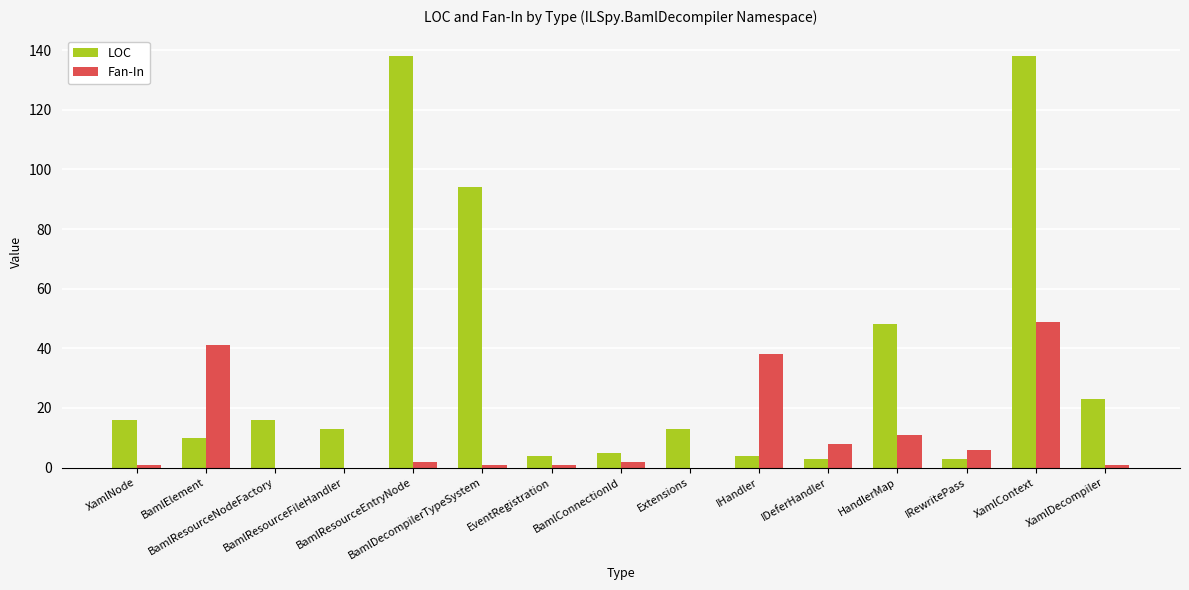

What is the sum of all LOC values?

528